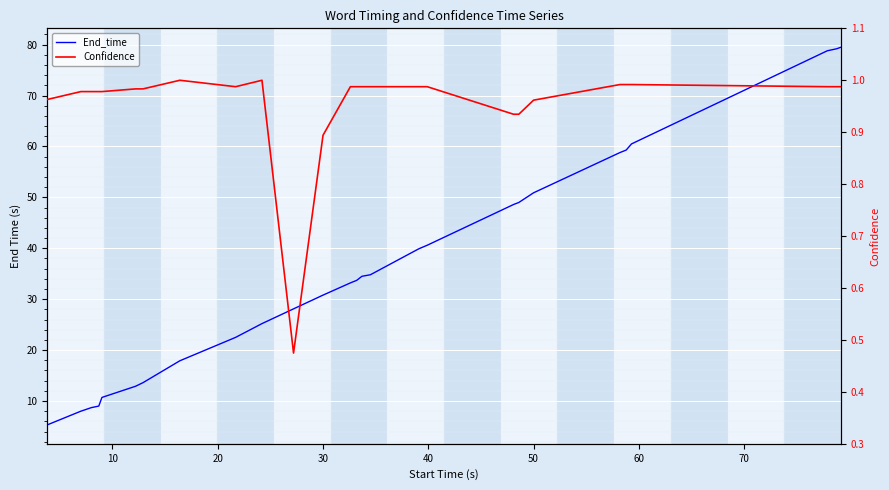

What is the lowest value of the End_time series?

5.3